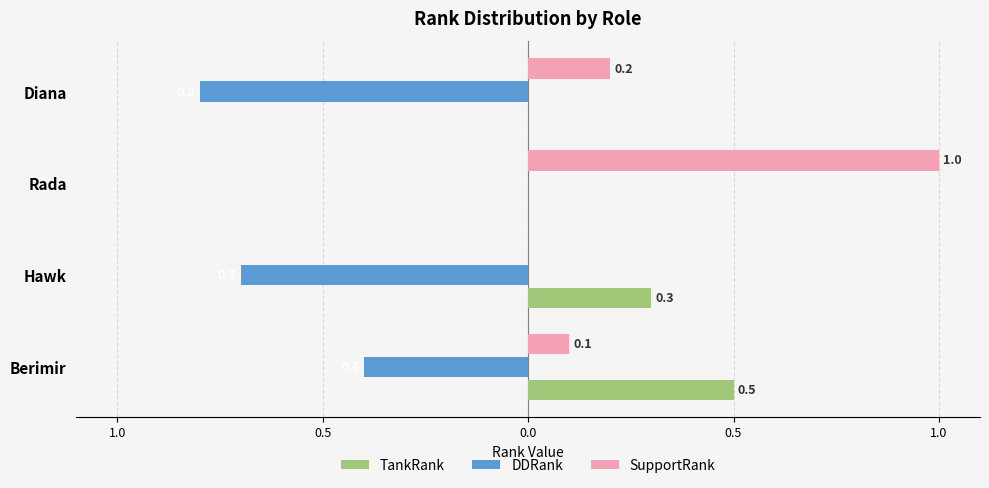

What is the smallest value displayed?

-0.8